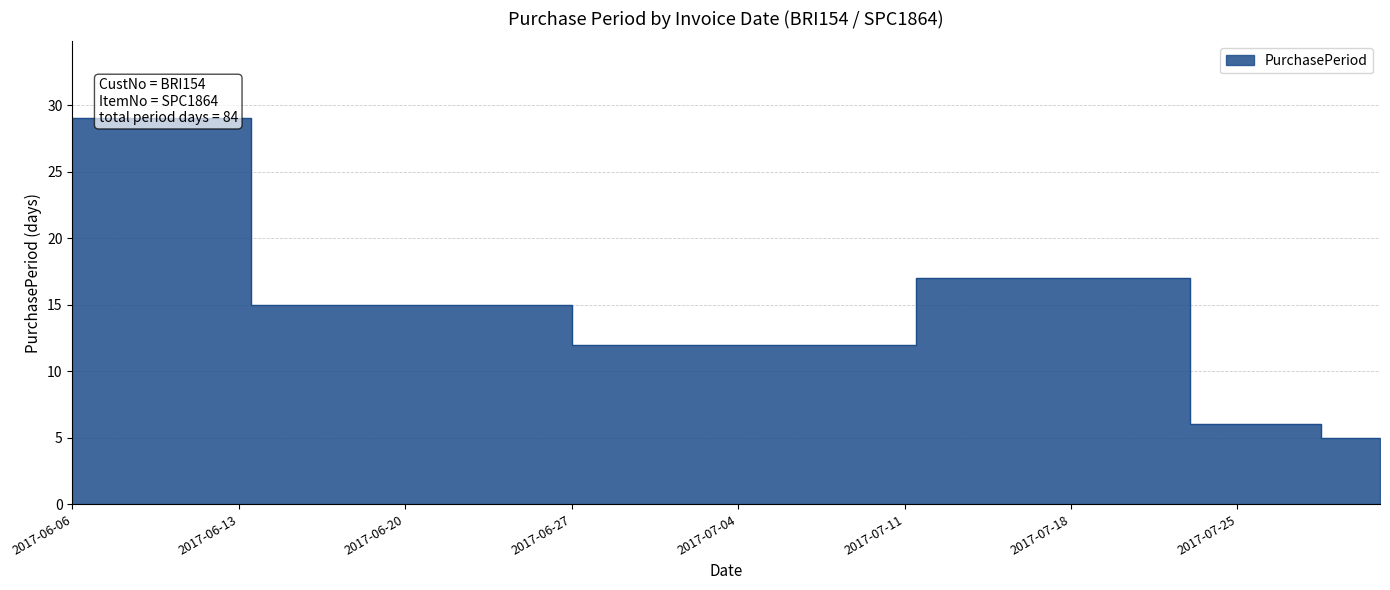

How many interior local valleys (lower than both neighbors) does the data have?

1